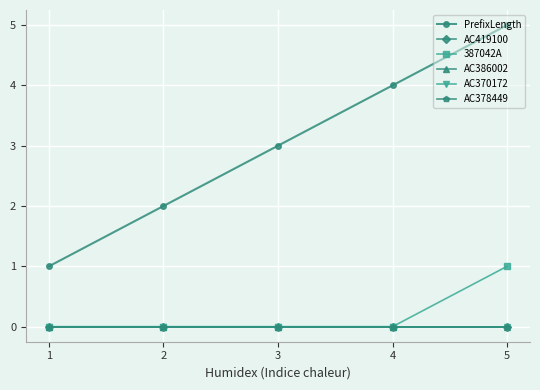

True or false: AC378449 and PrefixLength intersect in this chart.

False